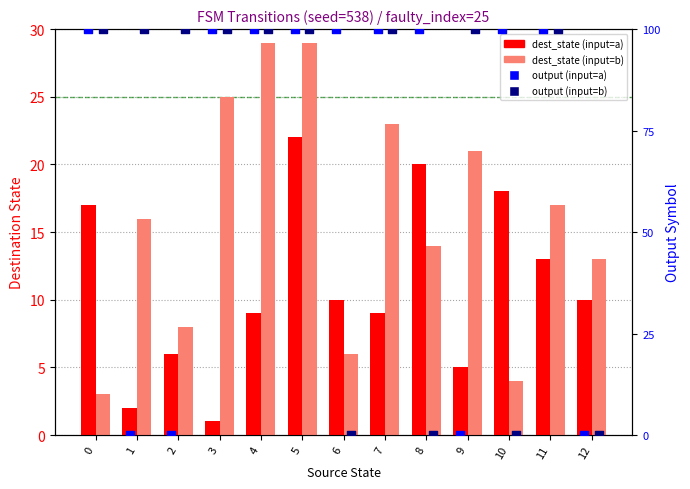

Which series has the widest spread of Y values?

dest_state (input=b)